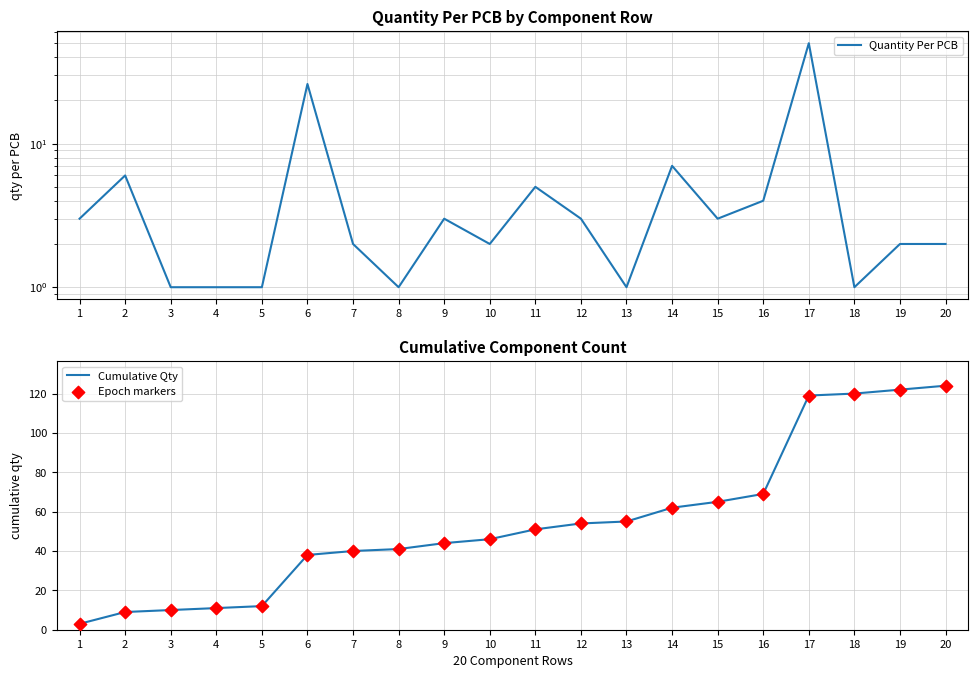

What are all the series names shown in the legend?

Quantity Per PCB, Cumulative Qty, Epoch markers